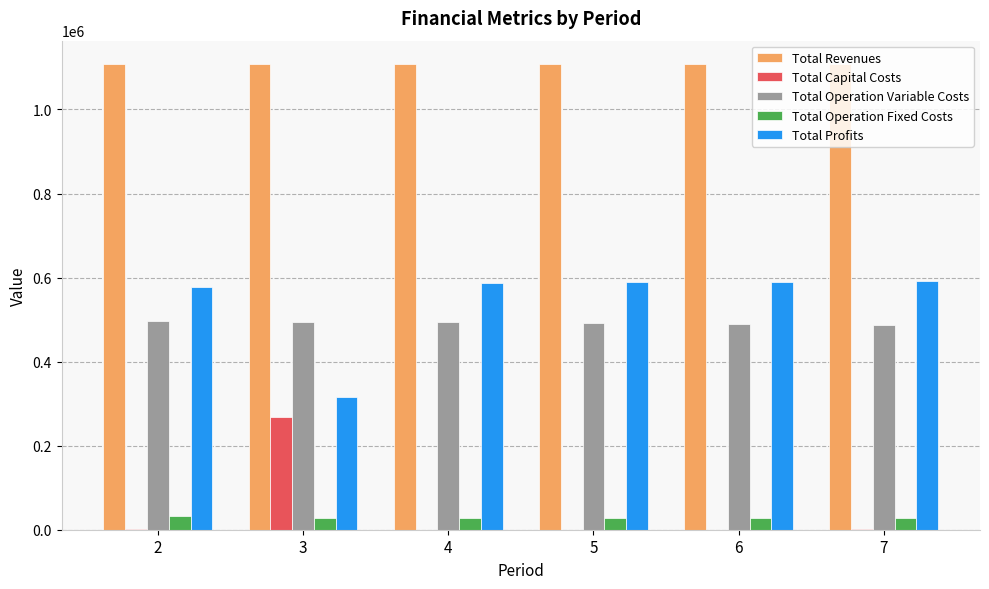

What is the highest value of the Total Operation Variable Costs series?

497151.5